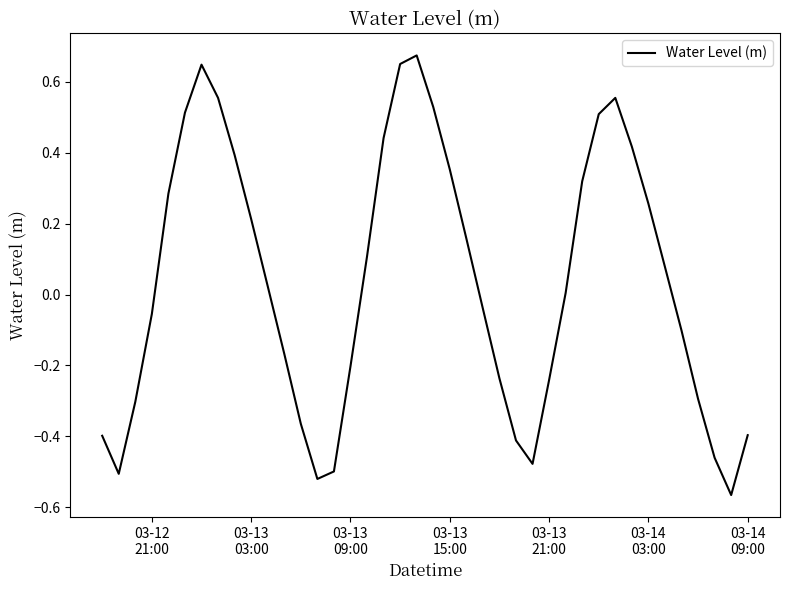

What is the difference between the maximum and minimum values?

1.2